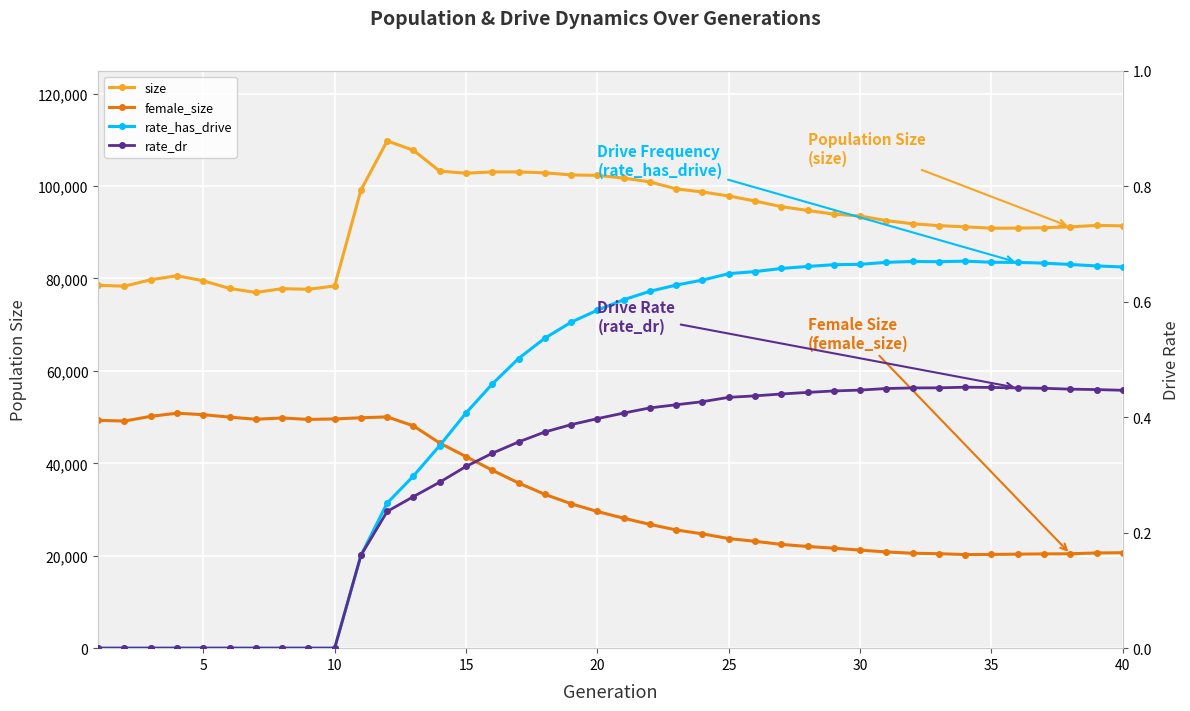

Rank the series by their maximum value, from highest to lowest.

size, female_size, rate_has_drive, rate_dr